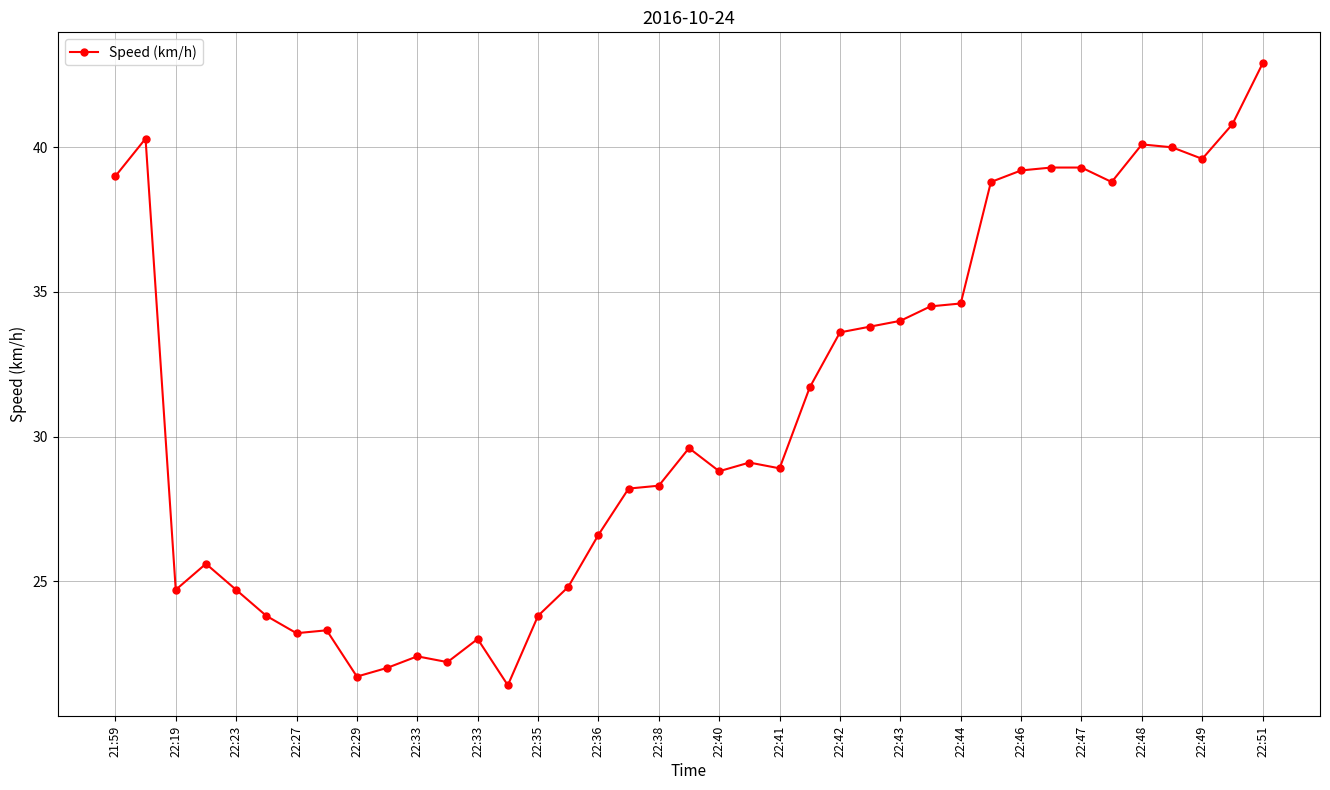

What is the value of the 29th point from the left?

34.6